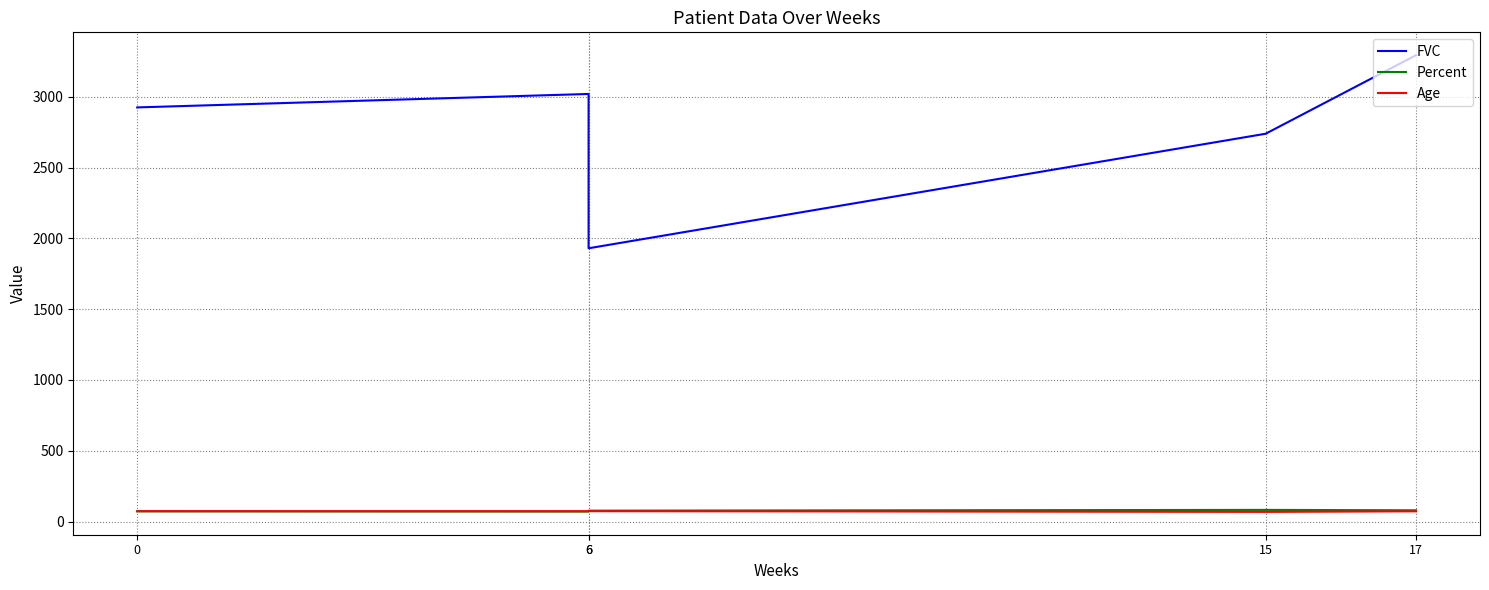

Rank the series by their maximum value, from highest to lowest.

FVC, Percent, Age